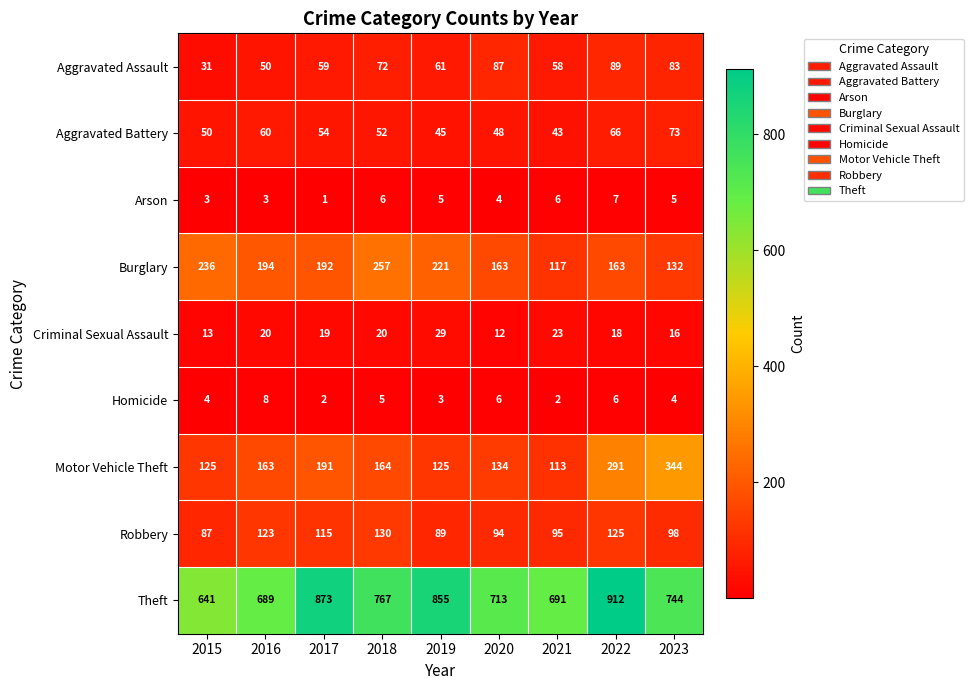

Which series has the largest range (max minus min)?

Theft